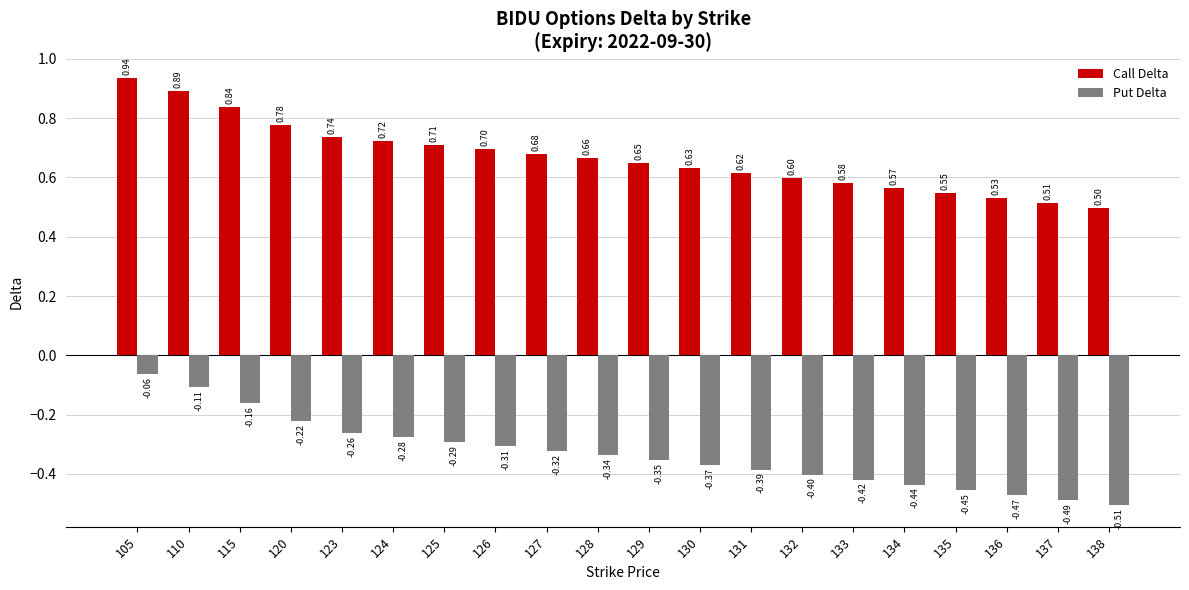

True or false: Call Delta has a value of 0.6 at 132.

True